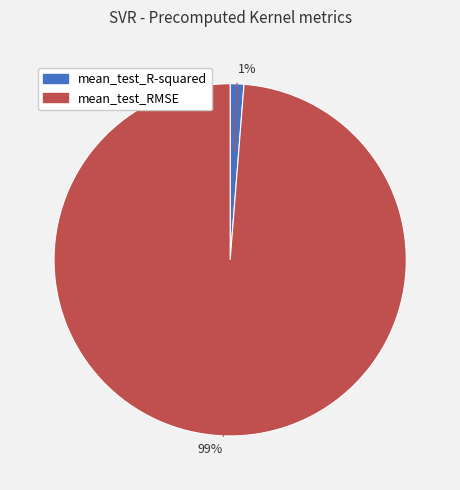

Count the number of slices in the pie.

2